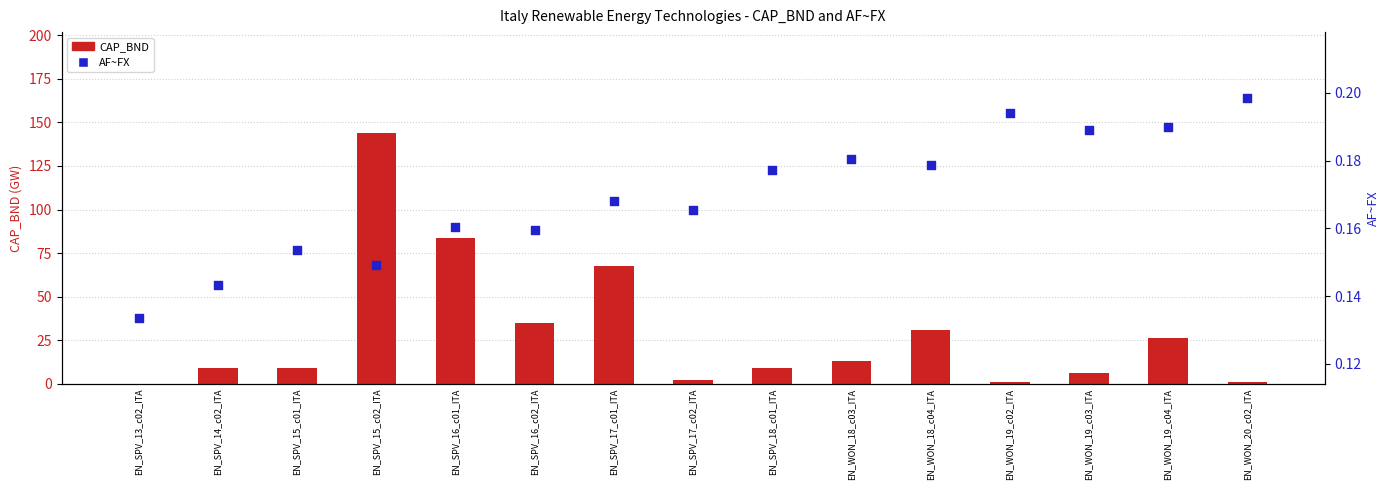

What are all the series names shown in the legend?

CAP_BND, AF~FX